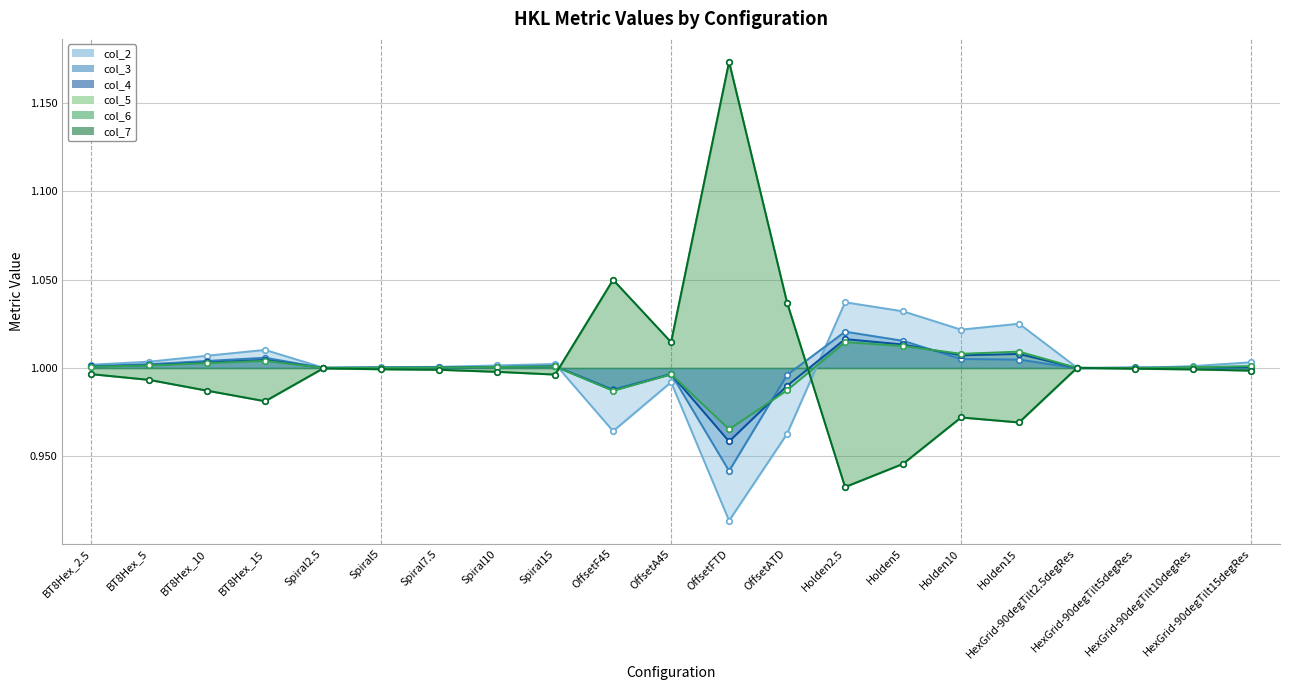

At how many categories does at least one series exceed 0?

21